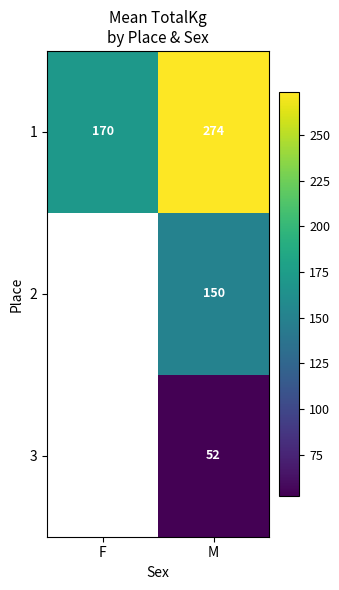

Rank the categories by 1 value from highest to lowest.

M, F